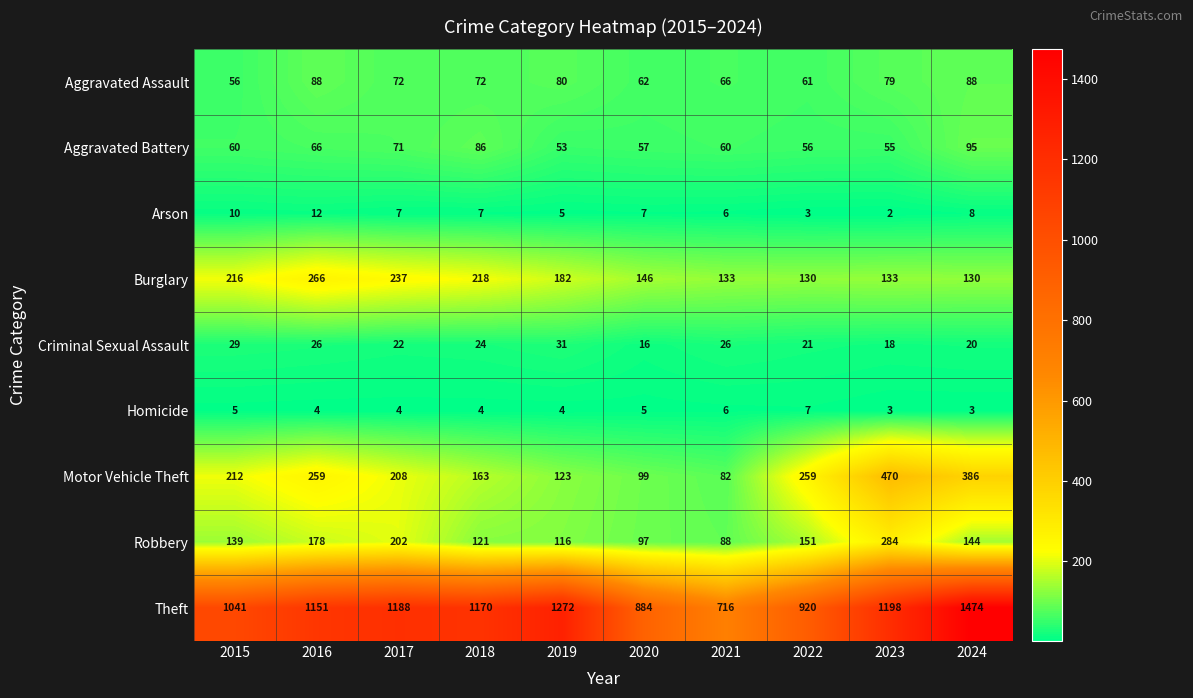

What is the sum of the Motor Vehicle Theft values at 2020 and 2018?

262